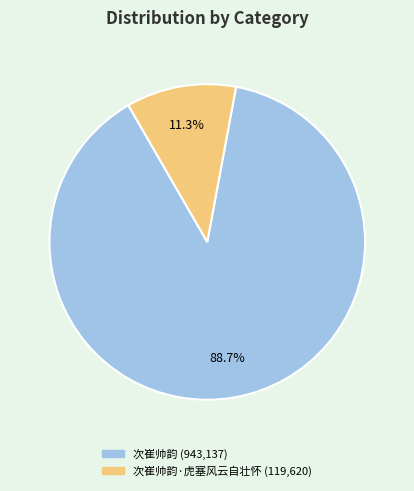

Does any single category account for the majority?

Yes